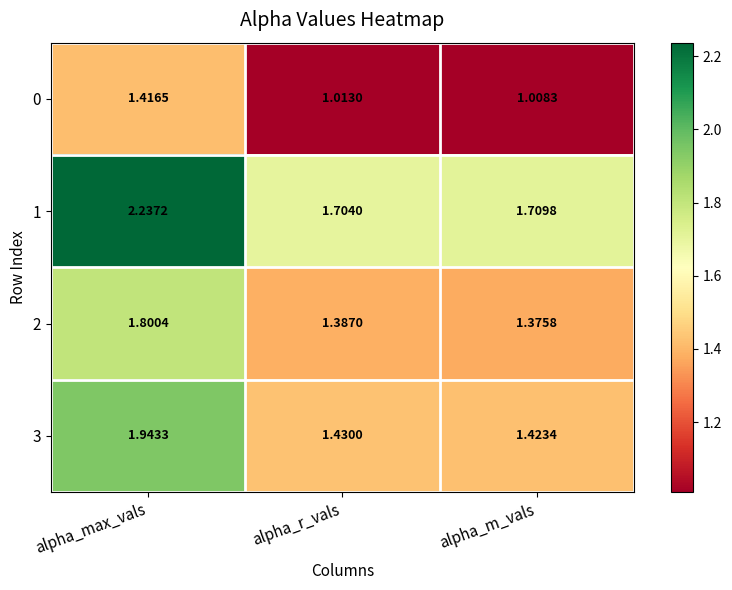

Where is 3 nearest to the value 1?

alpha_m_vals